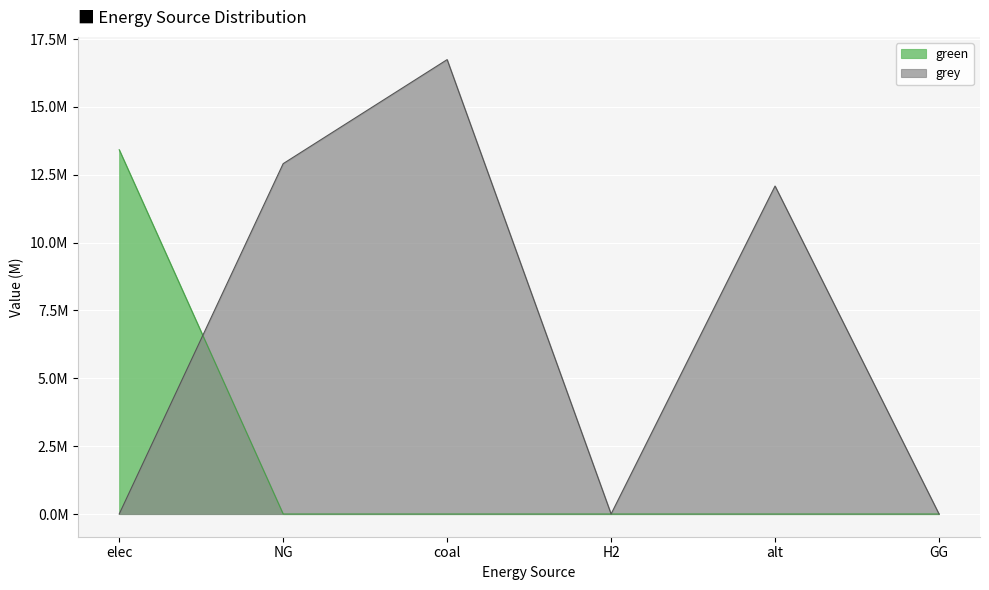

At which category is the sum across all series the highest?

coal